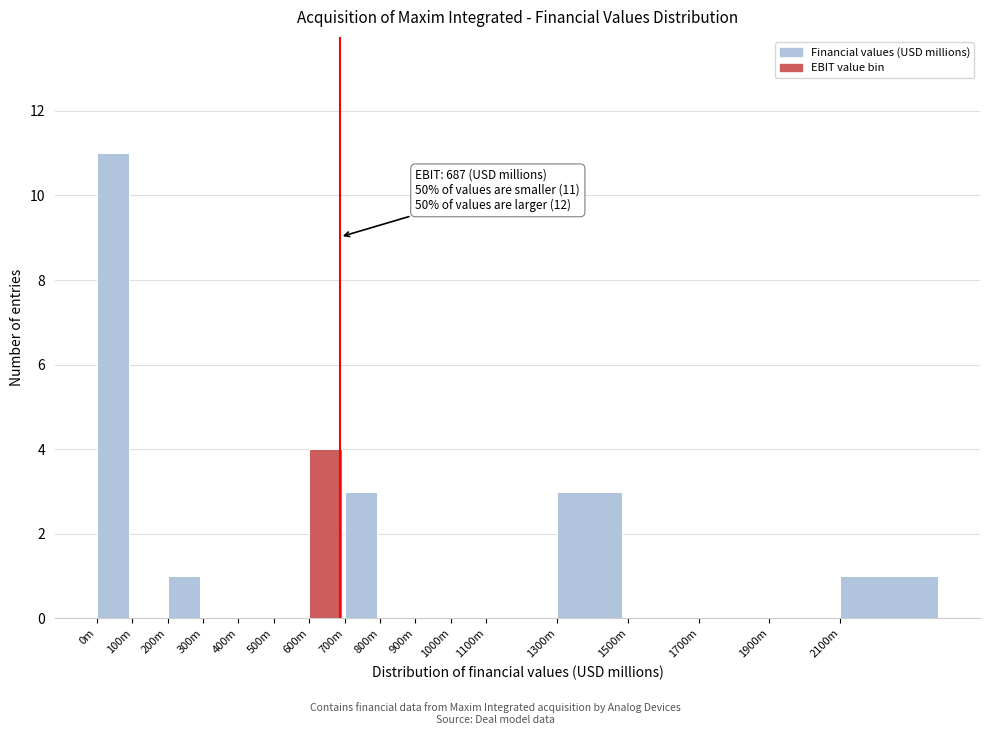

Reading left to right, extract all data points from this chart.

0m=11	100m=0	200m=1	300m=0	400m=0	500m=0	600m=4	700m=3	800m=0	900m=0	1000m=0	1100m=0	1300m=3	1500m=0	1700m=0	1900m=0	2100m=1